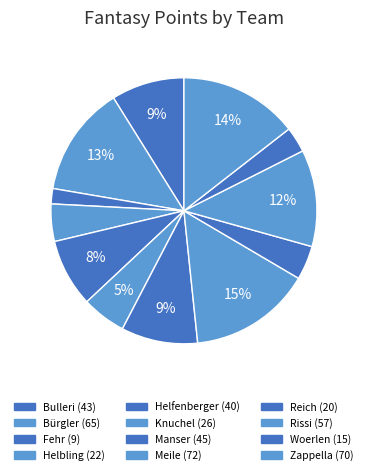

What percentage do Rissi and Reich together represent?

15.9%